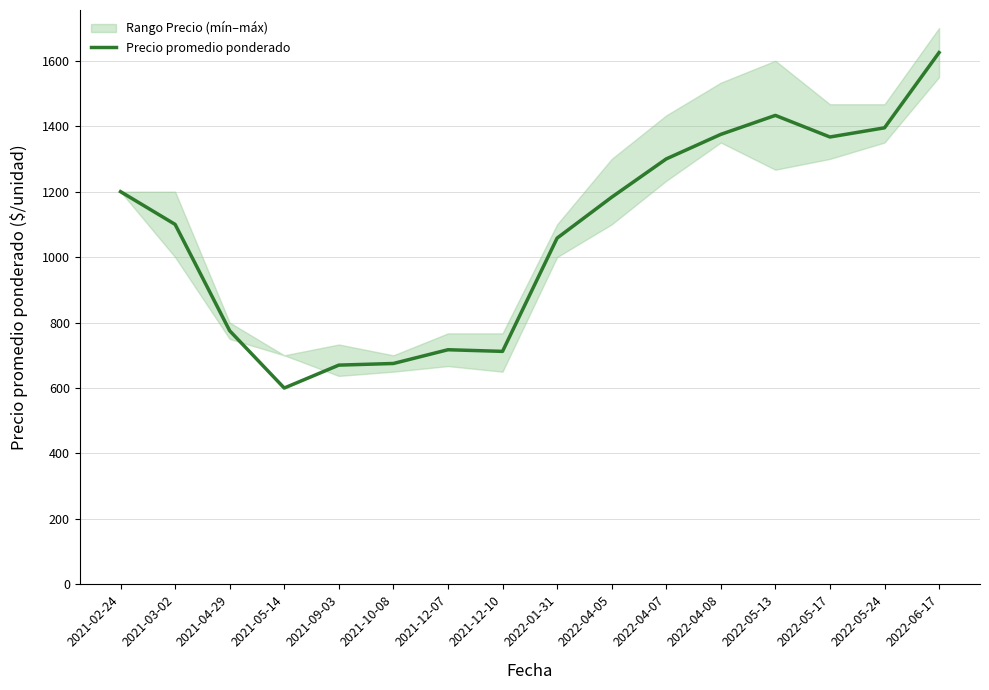

At which label does the data first exceed 1183?

2021-02-24